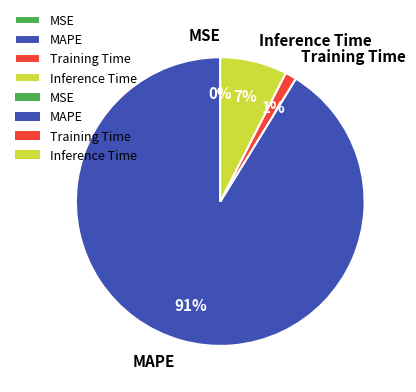

To the nearest percent, what is the average slice percentage?

25%